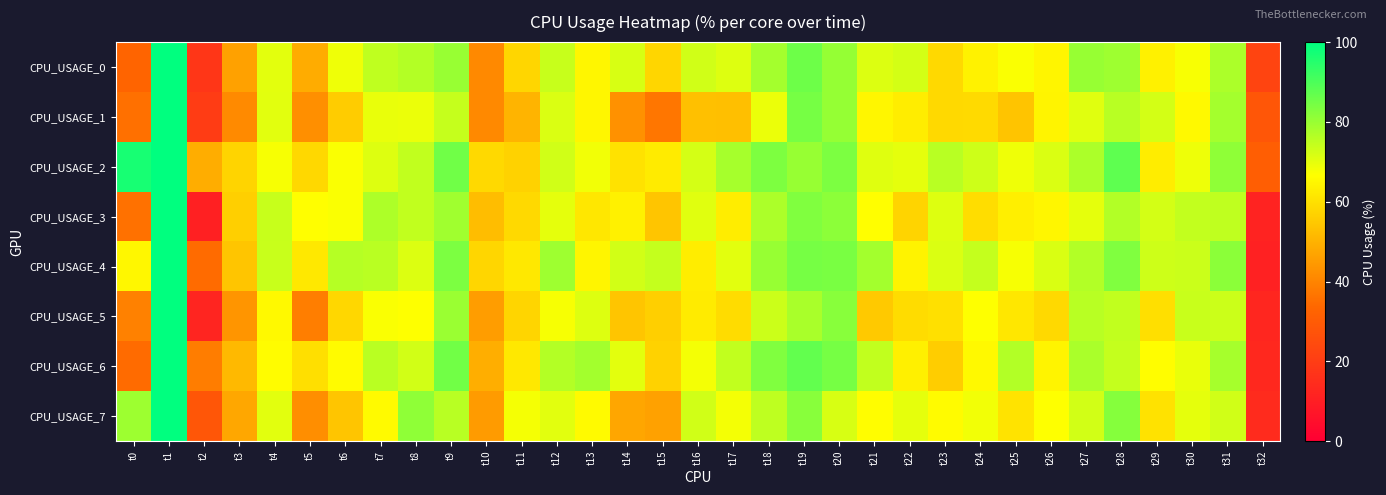

What is the spread (max minus min) of values at t0?

64.1